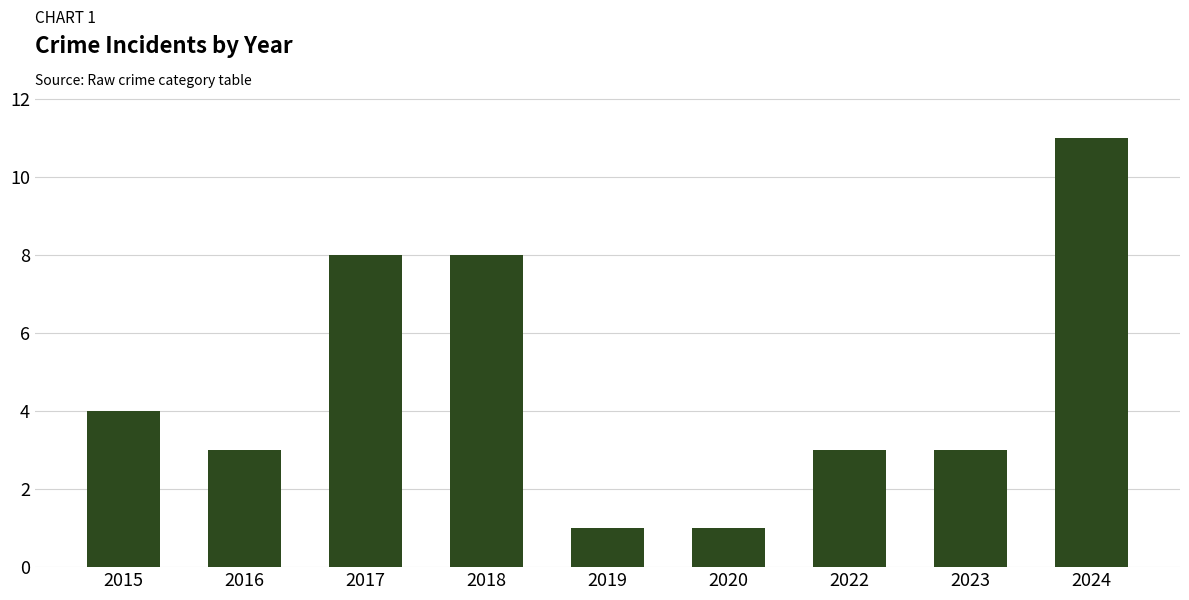

Reading left to right, extract all data points from this chart.

2015=4	2016=3	2017=8	2018=8	2019=1	2020=1	2022=3	2023=3	2024=11